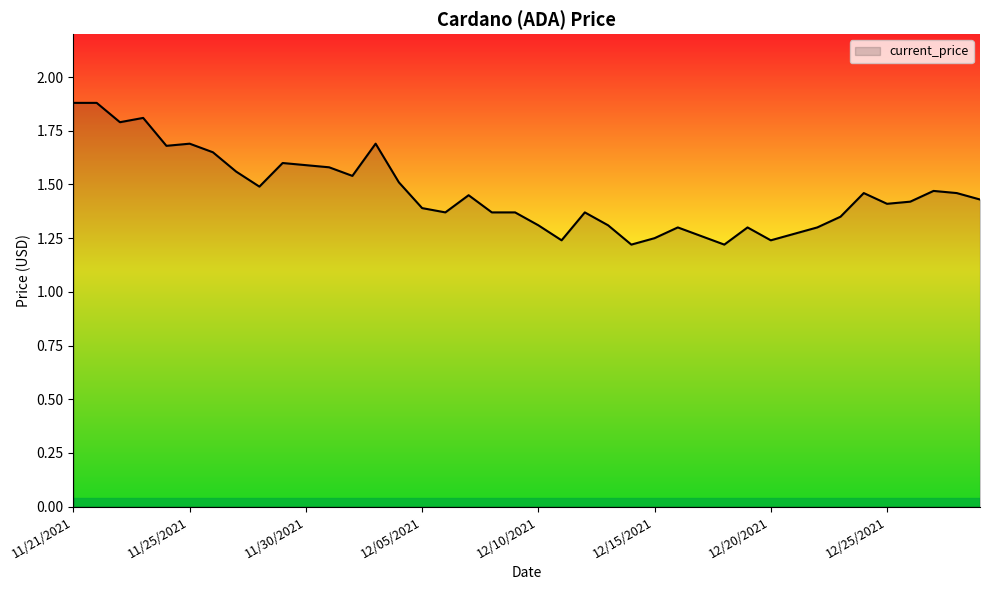

What is the greatest value displayed?

1.9